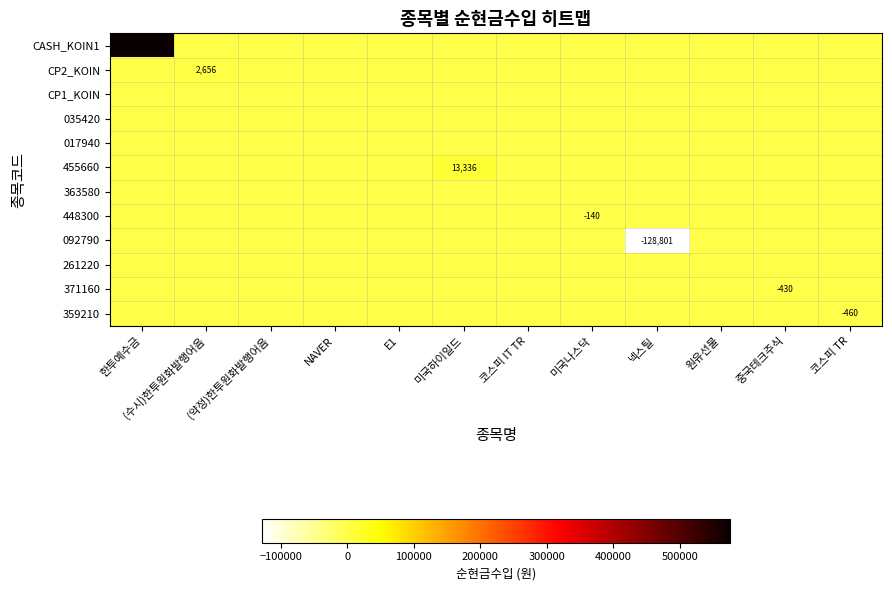

True or false: CASH_KOIN1 has a value of 0 at (약정)한투원화발행어음.

True